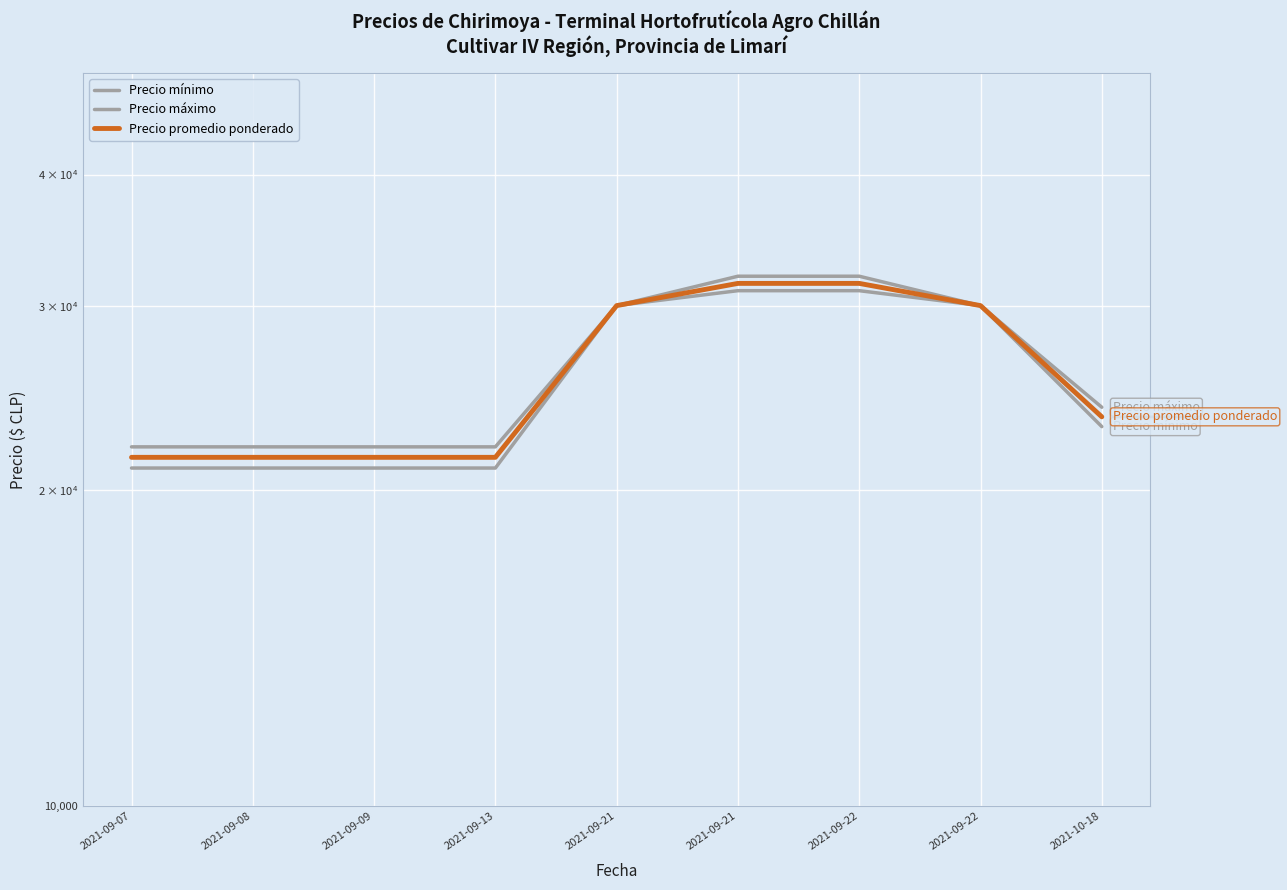

What is the value of the Precio máximo point at the 8th from the left?

32000